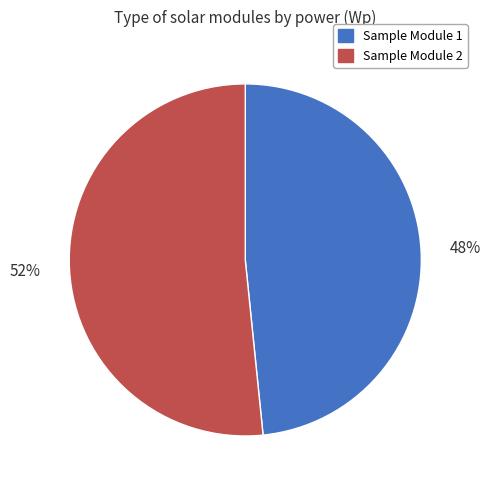

Which has a higher value, Sample Module 1 or Sample Module 2?

Sample Module 2